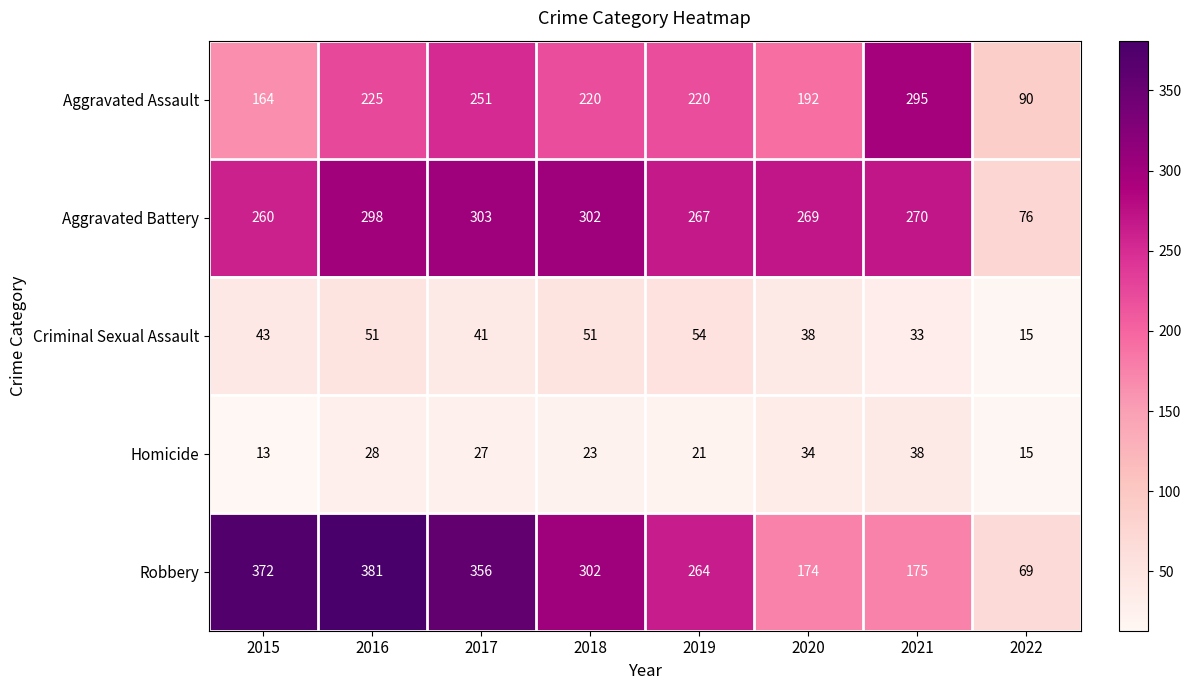

At which category does the chart reach its minimum across all series?

2015